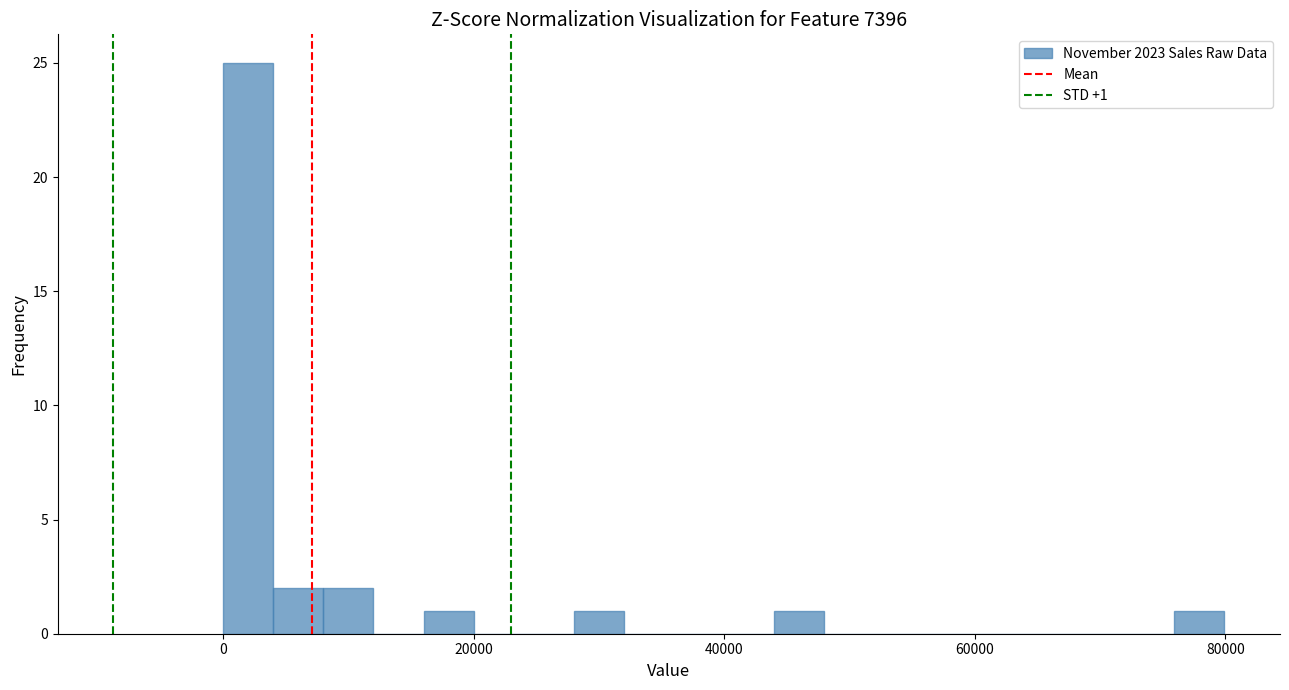

Around what value on the x-axis is the tallest bar? Give the approximate position of its centre, as read against the axis.

2000